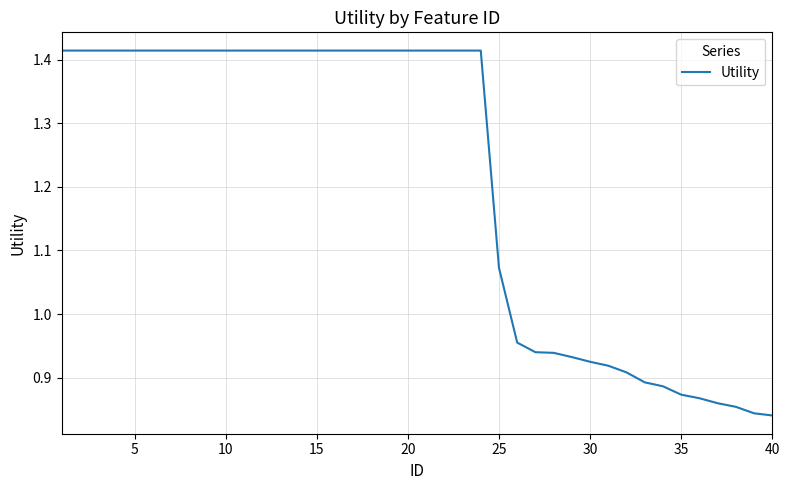

Does the chart have visible grid lines?

Yes